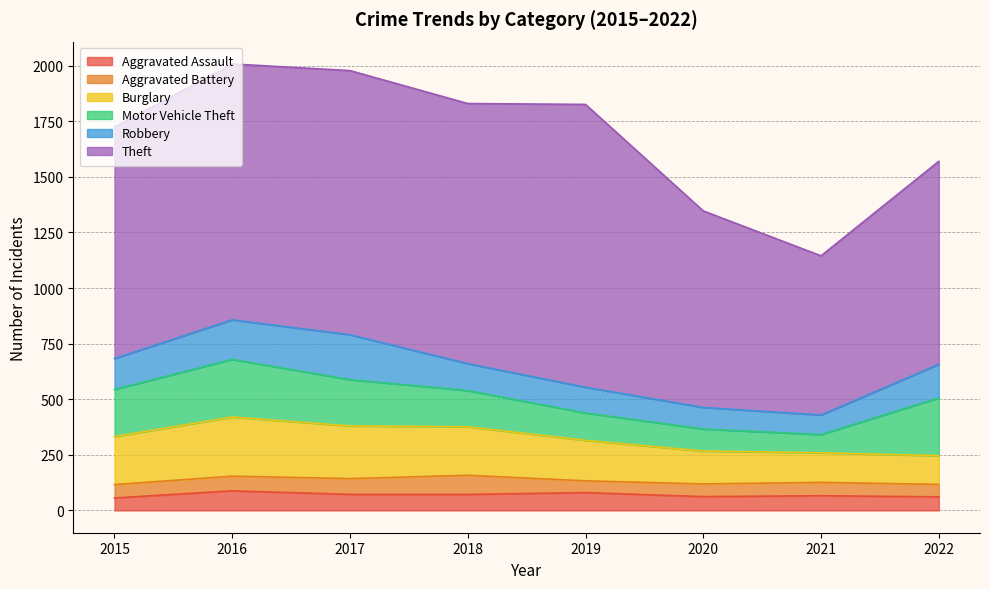

What is the greatest value displayed?

1272